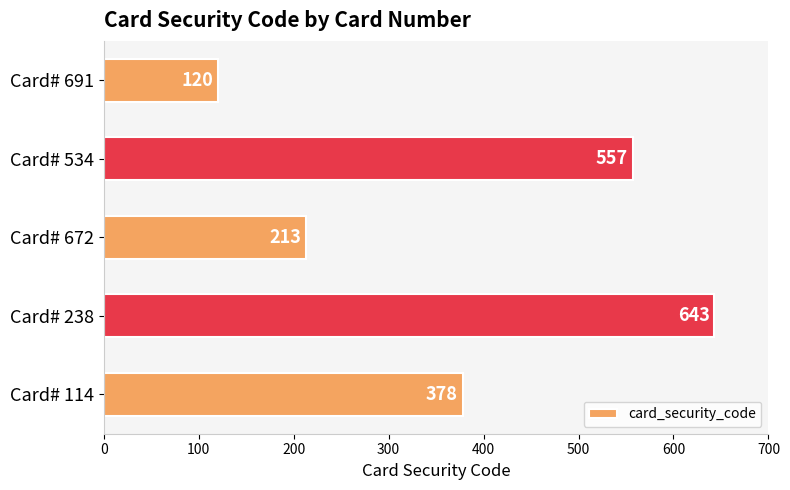

What is the average value?

382